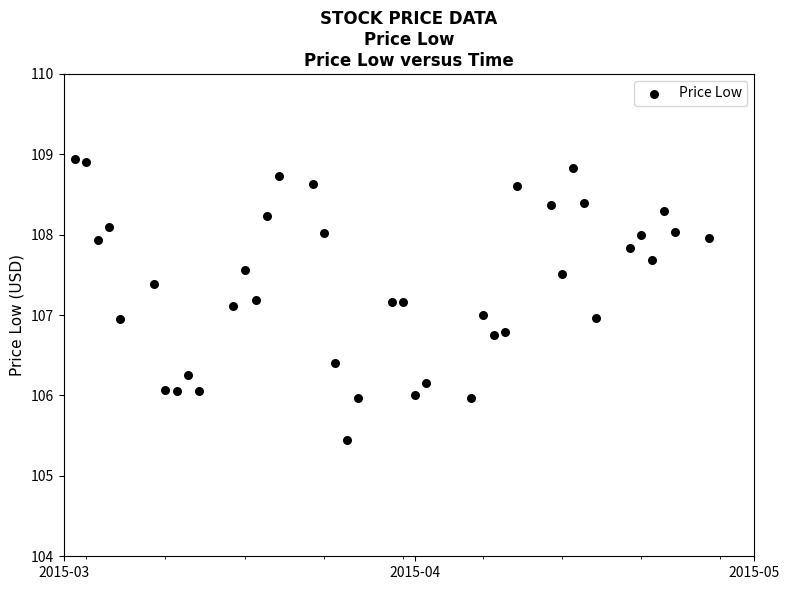

What is the range of X values (max minus min)?

56.0